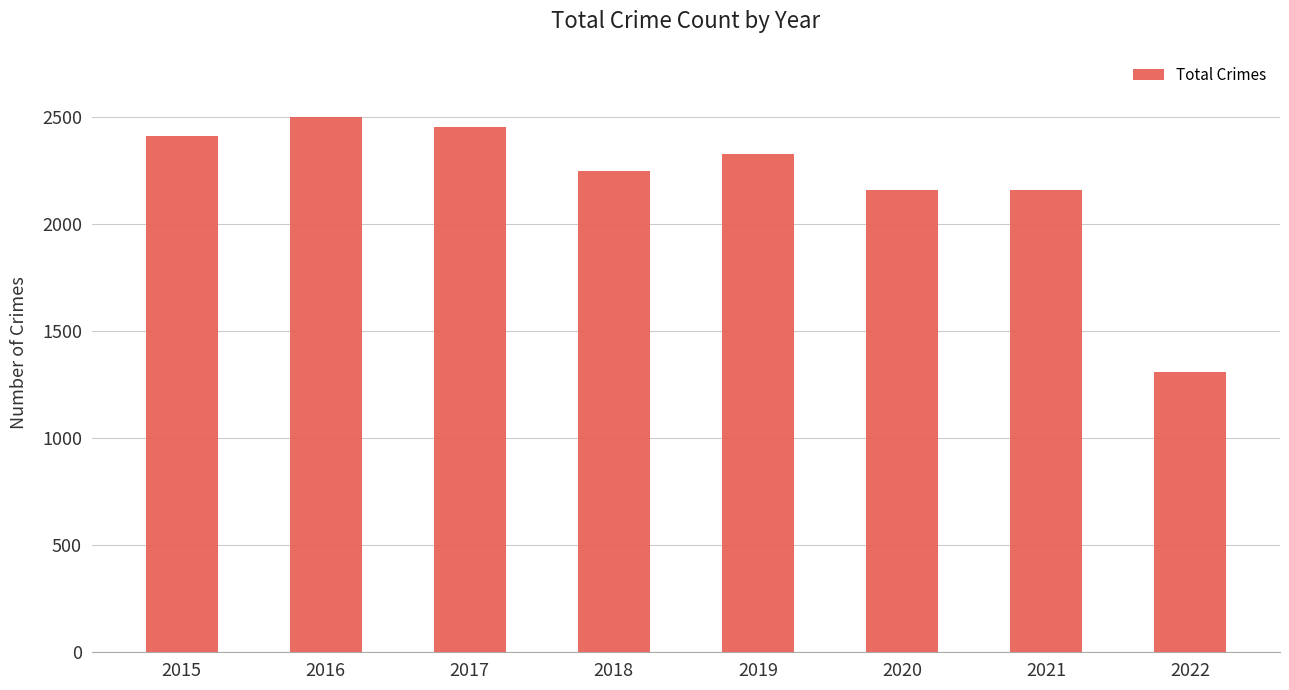

How many series are shown in this chart?

1